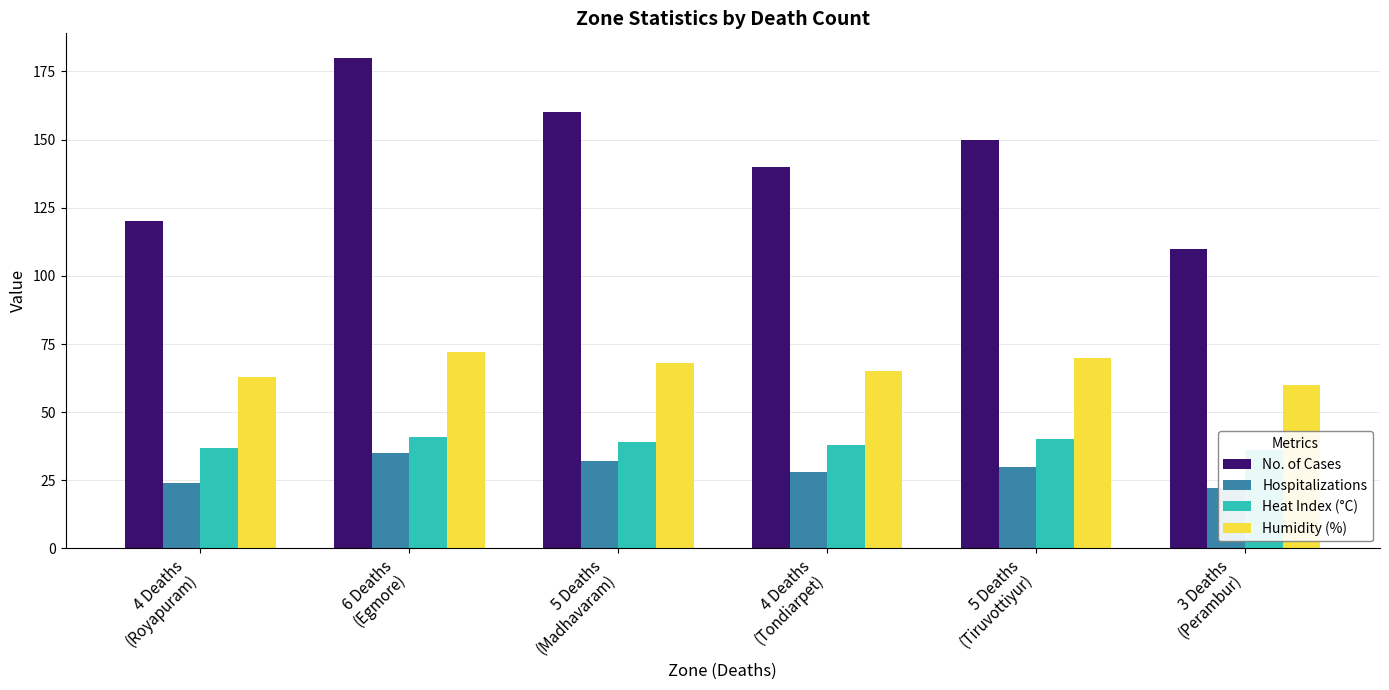

Which category has the highest value across all series?

6 Deaths
(Egmore)